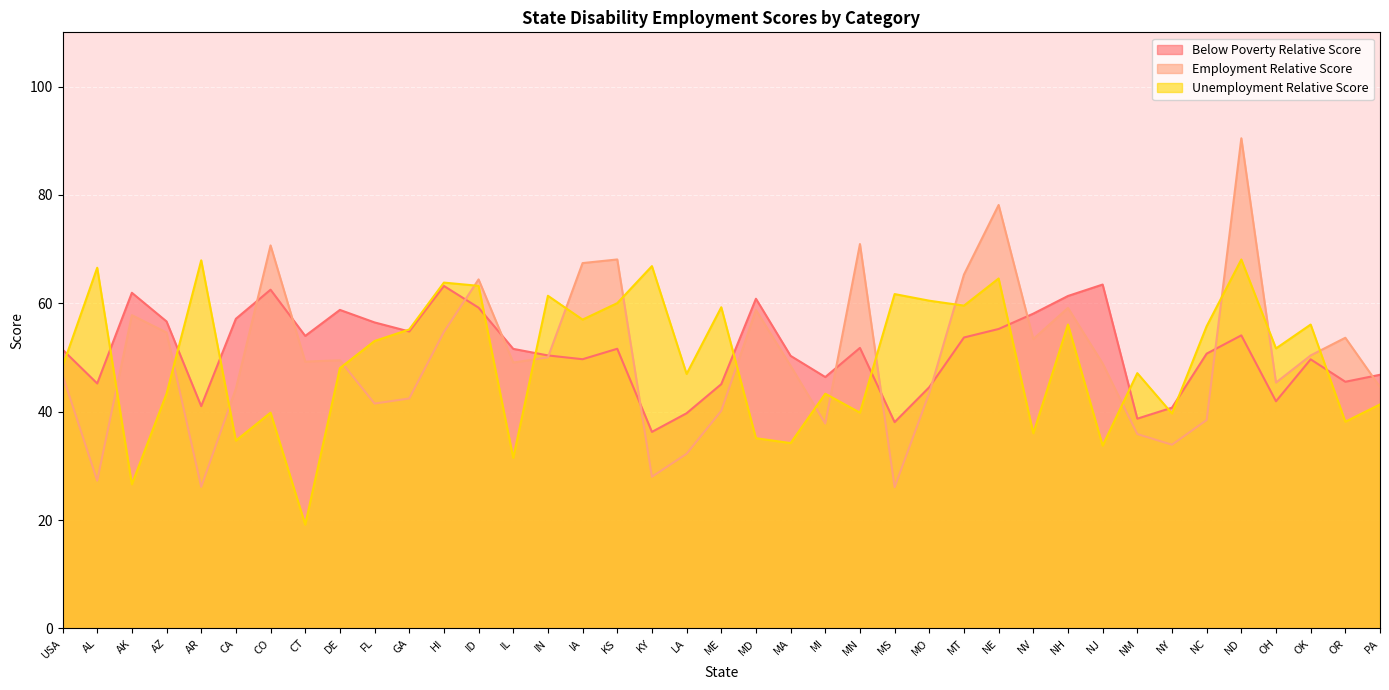

True or false: Below Poverty Relative Score has more than 2 interior local peaks.

True